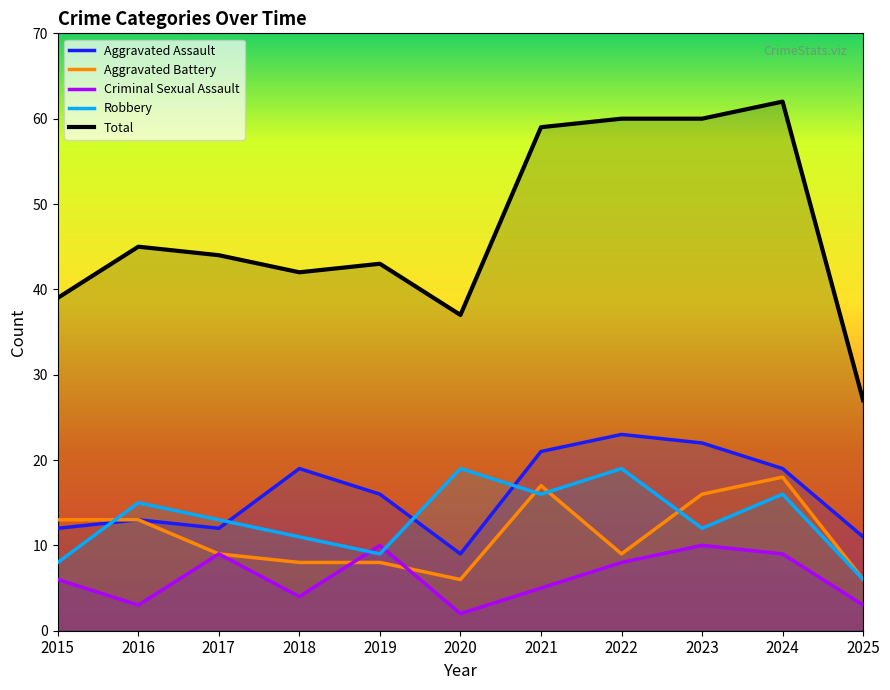

Rank the categories by Robbery value from highest to lowest.

2020, 2022, 2021, 2024, 2016, 2017, 2023, 2018, 2019, 2015, 2025